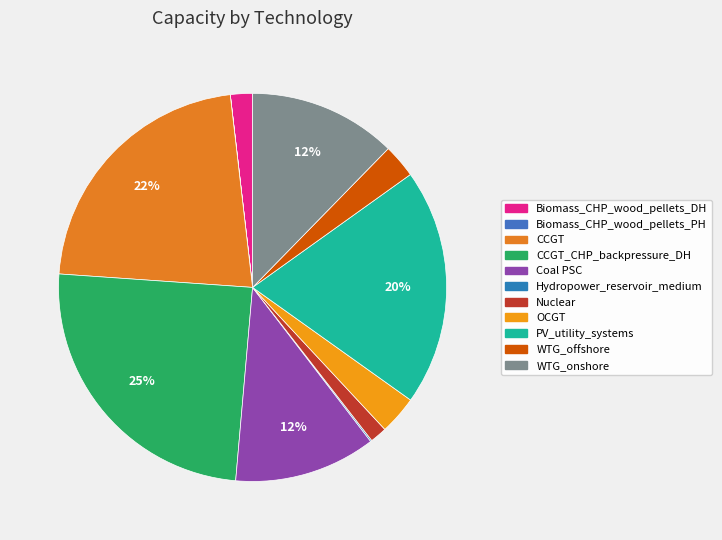

Count the number of slices in the pie.

11